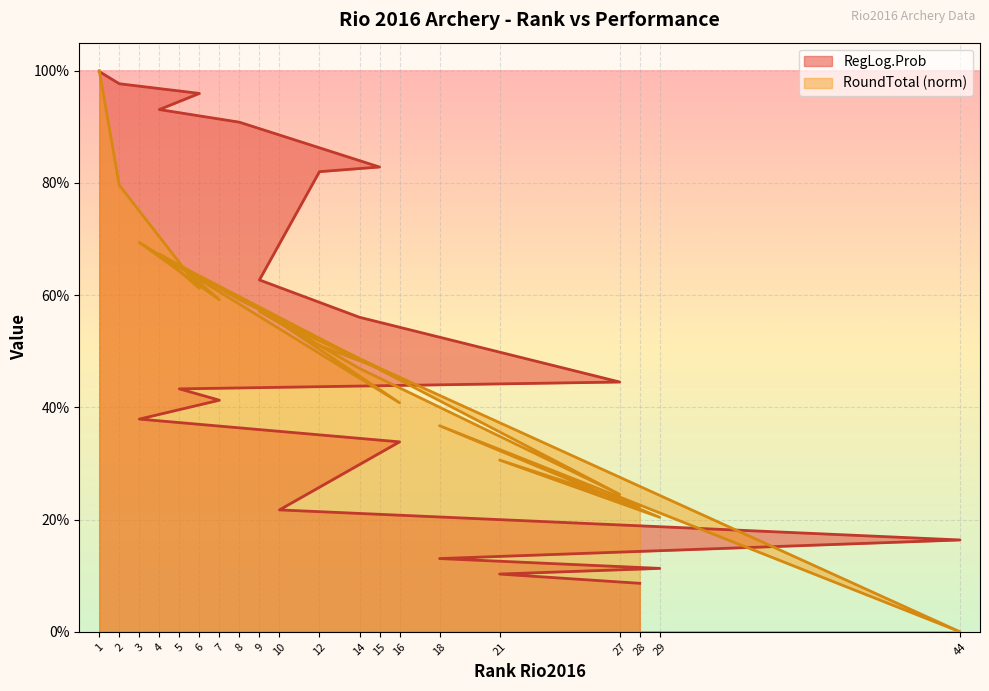

List the series in order of their peak value, highest first.

RoundTotal_norm, RegLog.Prob